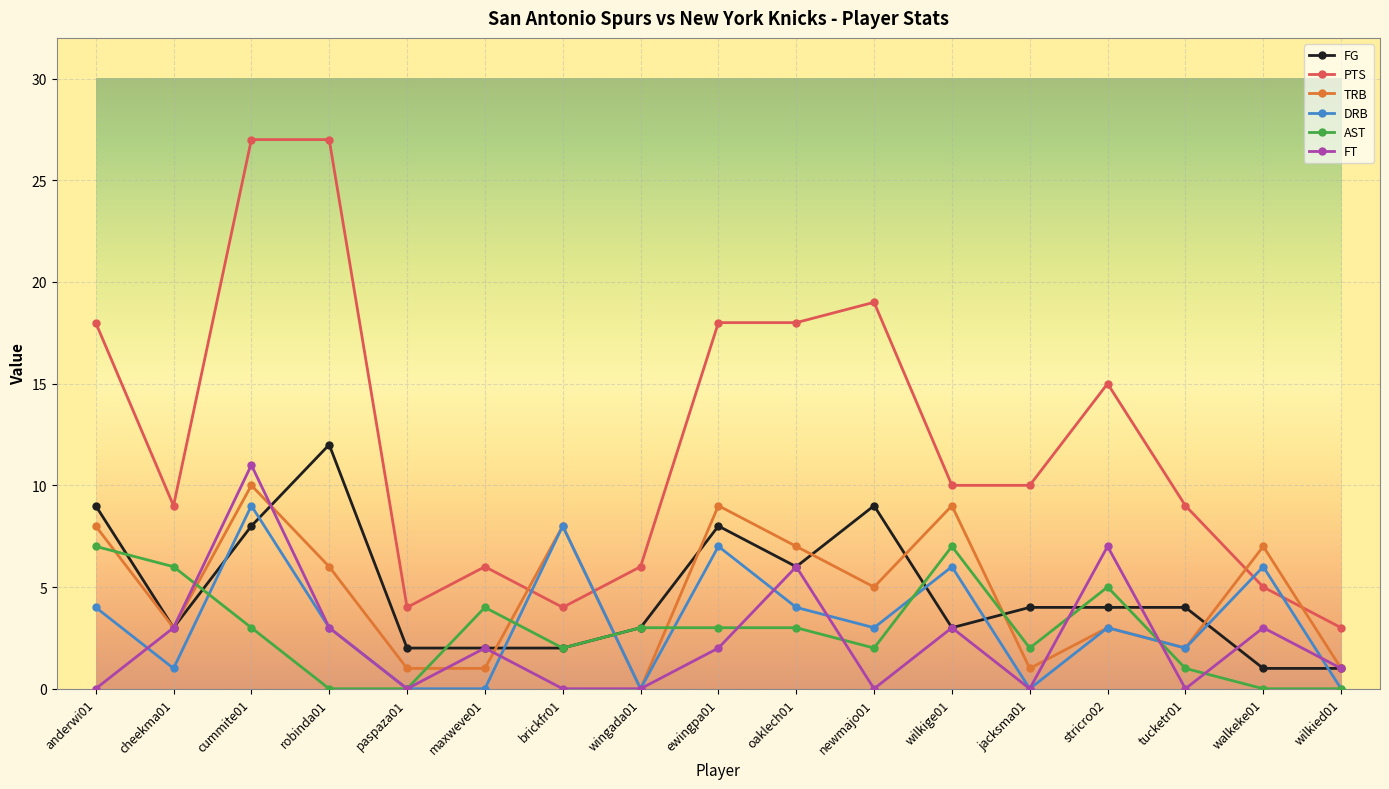

The value of FT at maxweve01 is 1. True or false?

False